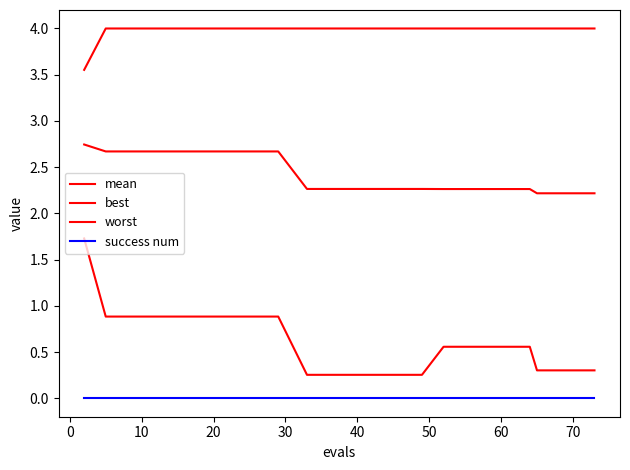

Reading left to right, transcribe all the data shown in this chart.

mean: 2.7	2.7	2.7	2.7	2.7	2.7	2.7	2.7	2.3	2.3	2.3	2.3	2.3	2.3	2.3	2.3	2.3	2.2	2.2	2.2
best: 1.7	0.9	0.9	0.9	0.9	0.9	0.9	0.9	0.3	0.3	0.3	0.3	0.3	0.6	0.6	0.6	0.6	0.3	0.3	0.3
worst: 3.6	4.0	4.0	4.0	4.0	4.0	4.0	4.0	4.0	4.0	4.0	4.0	4.0	4.0	4.0	4.0	4.0	4.0	4.0	4.0
success num: 0.0	0.0	0.0	0.0	0.0	0.0	0.0	0.0	0.0	0.0	0.0	0.0	0.0	0.0	0.0	0.0	0.0	0.0	0.0	0.0